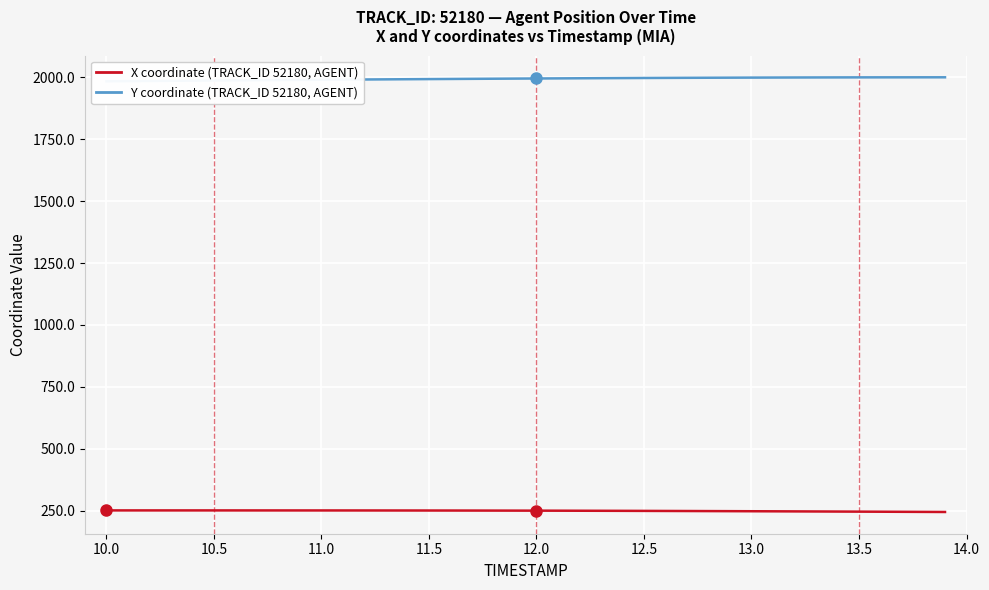

True or false: Y coordinate (TRACK_ID 52180, AGENT) has more than 0 points higher than both neighbors.

False